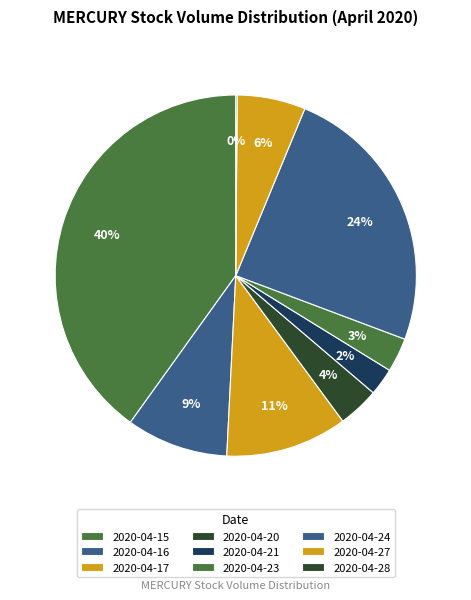

The 2020-04-16 slice represents 1% of the pie. True or false?

False